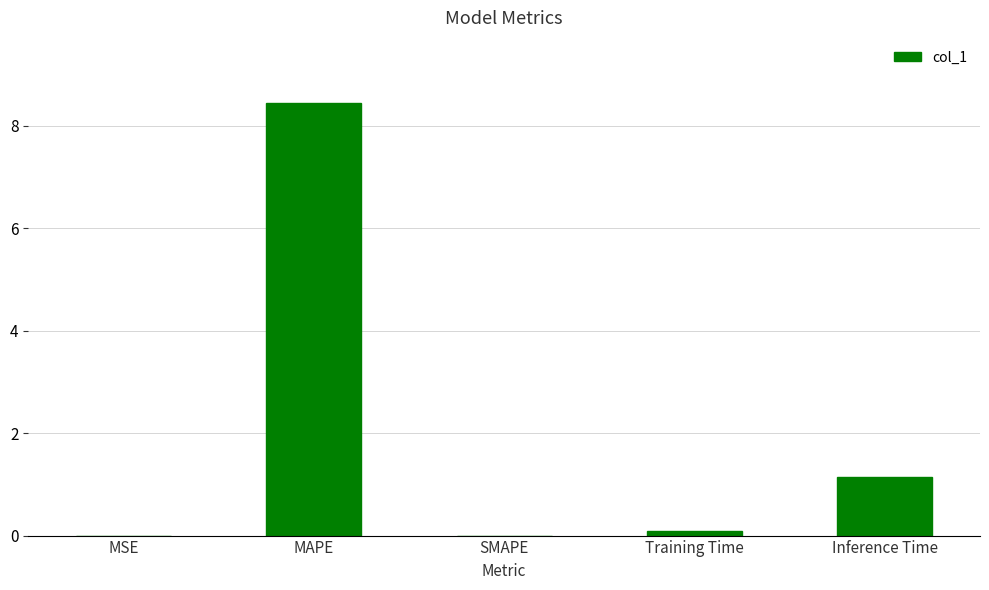

True or false: the data shows 8.4 at MAPE.

True